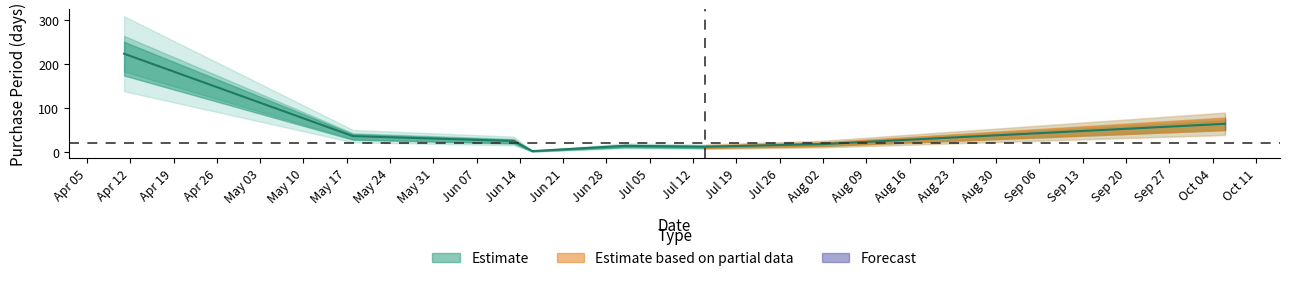

How many lines are shown in the chart?

1